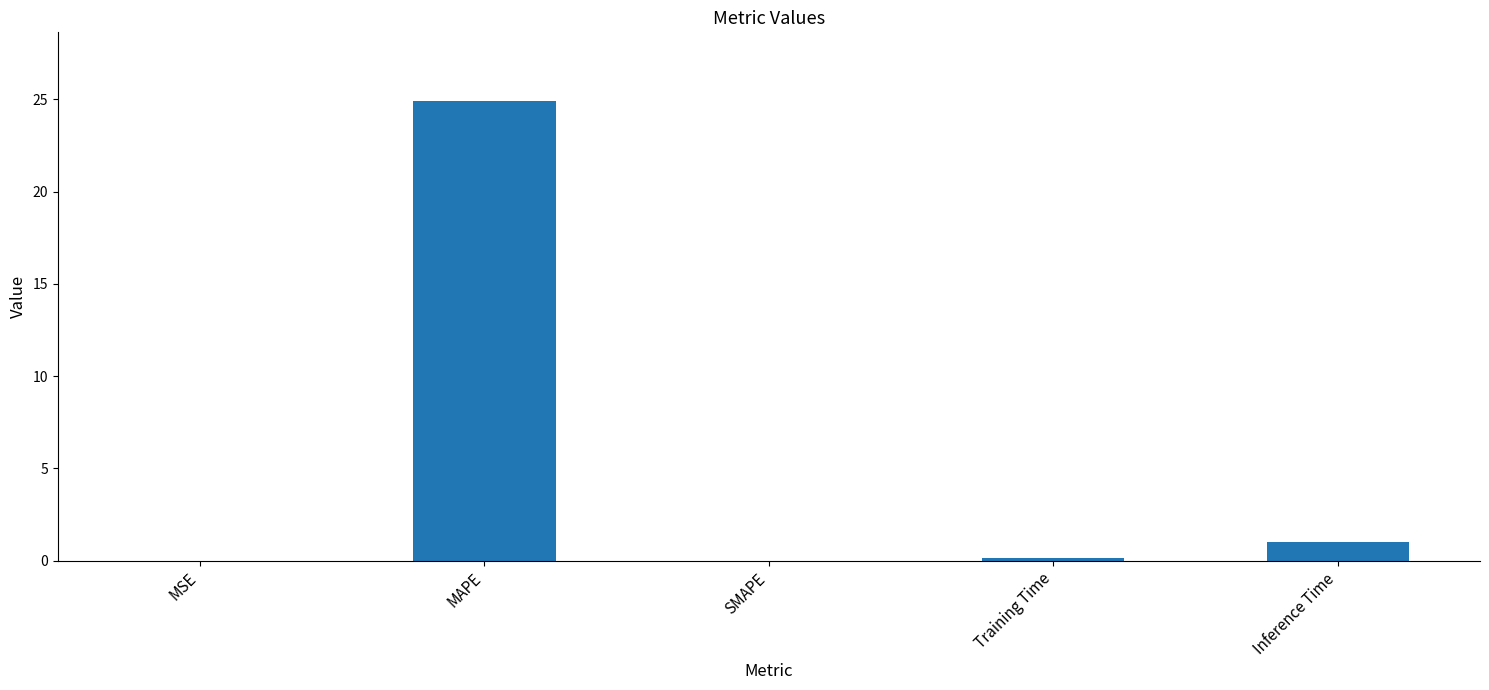

What is the sum of all values?

26.1